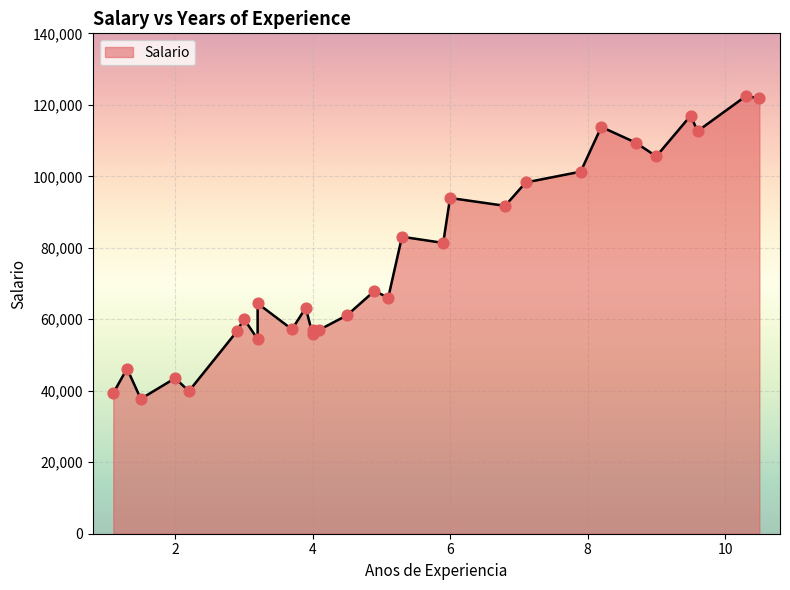

What is the change in value from 4.5 to 10.5?

+60761